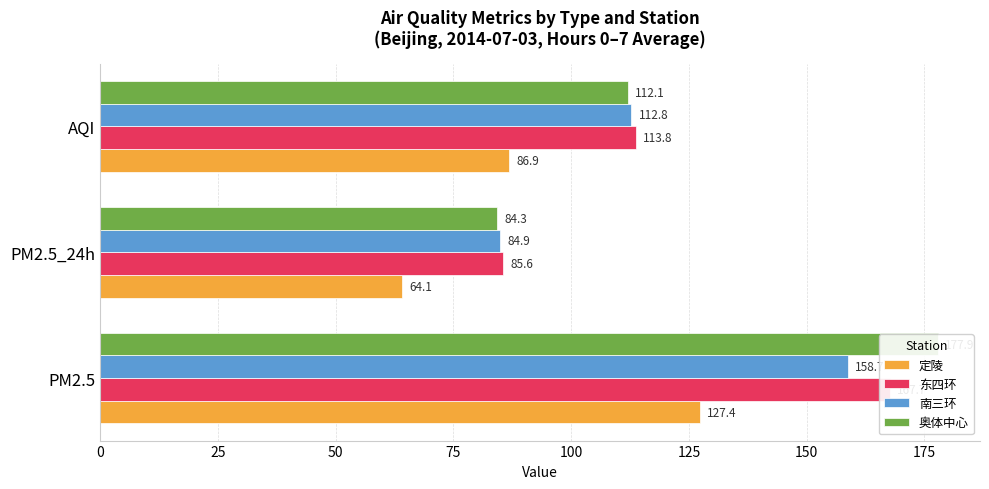

What is the highest value of the 奥体中心 series?

177.9